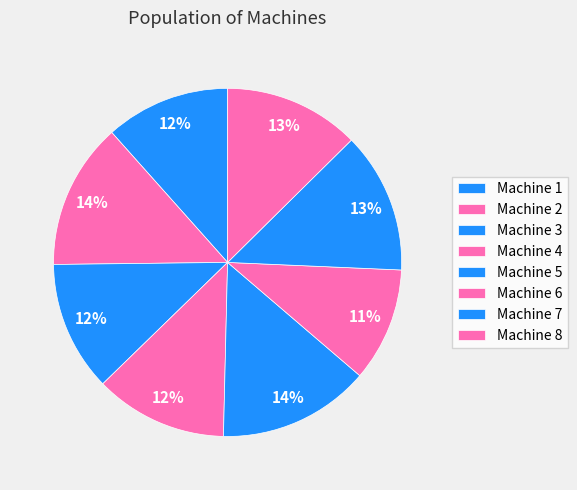

Which category has the smallest portion of the pie?

Machine 6